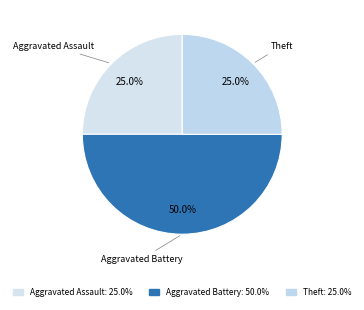

How many slices are in this pie chart?

3